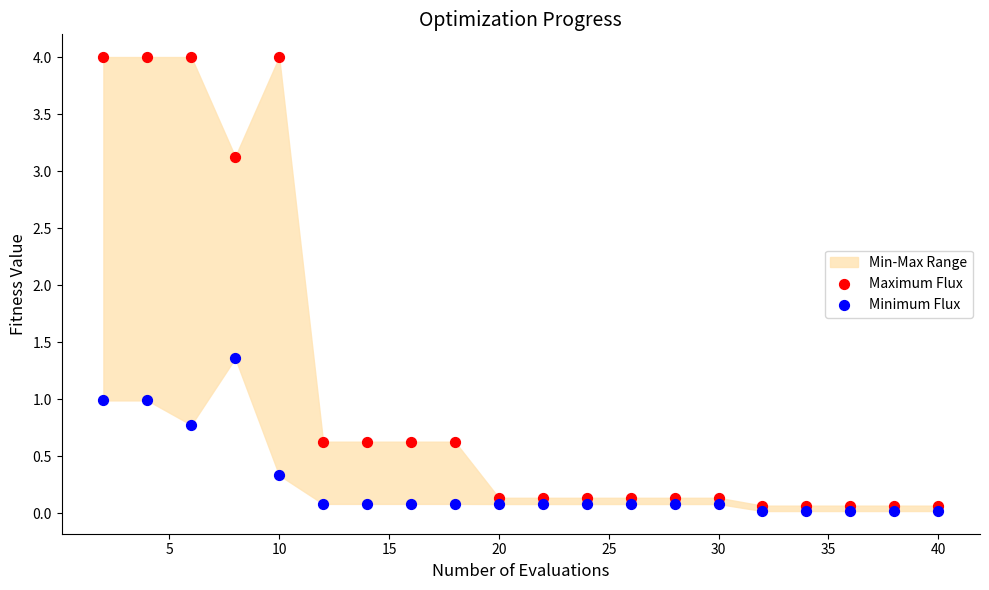

Which series contains the highest Y value?

Maximum Flux